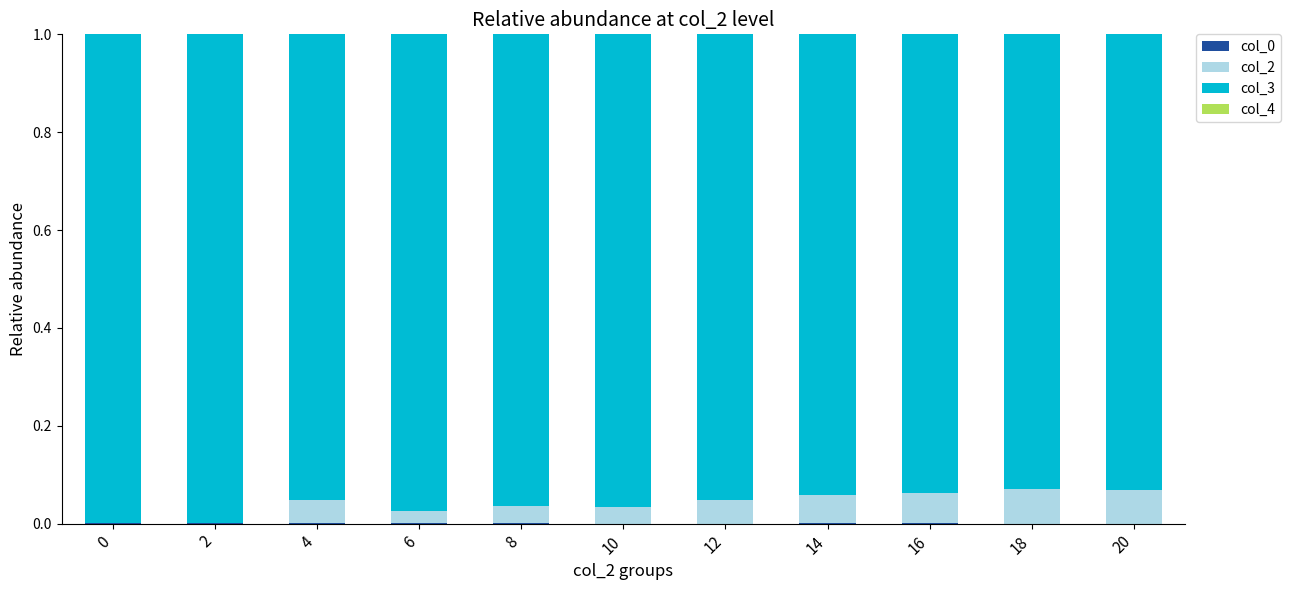

The col_2 series shows 0.1 at 10. True or false?

False